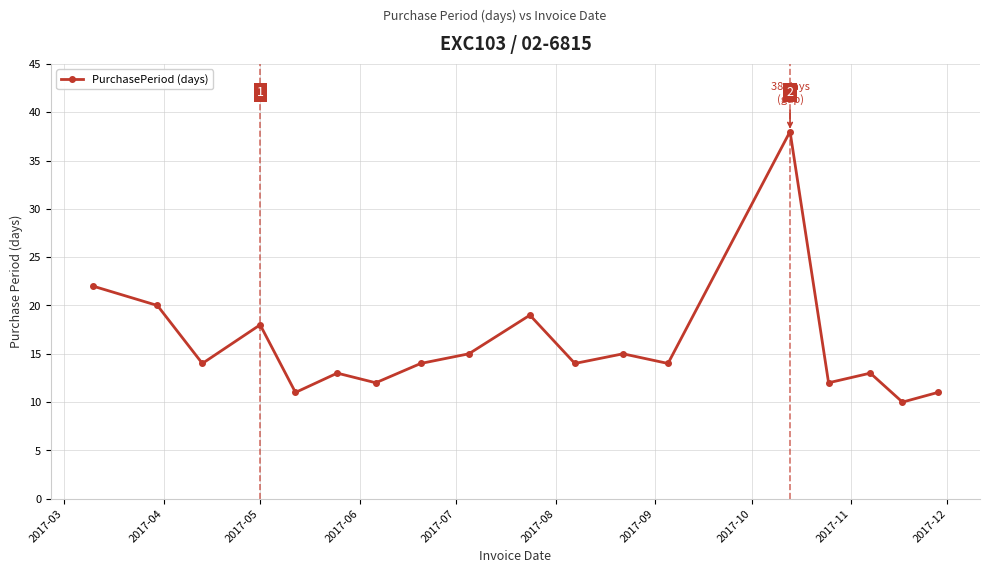

What is the smallest value displayed?

10